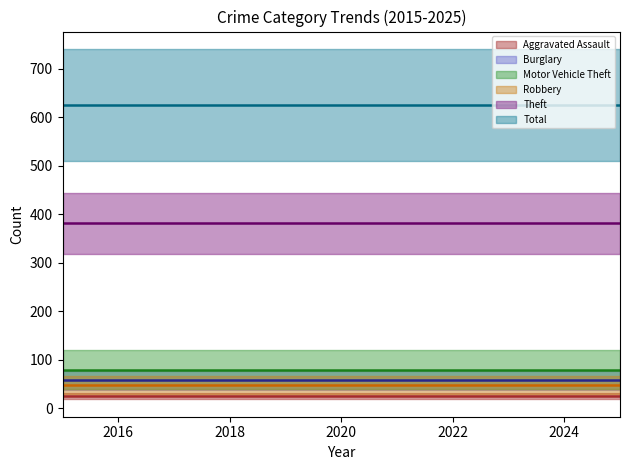

True or false: Burglary and Total intersect in this chart.

False